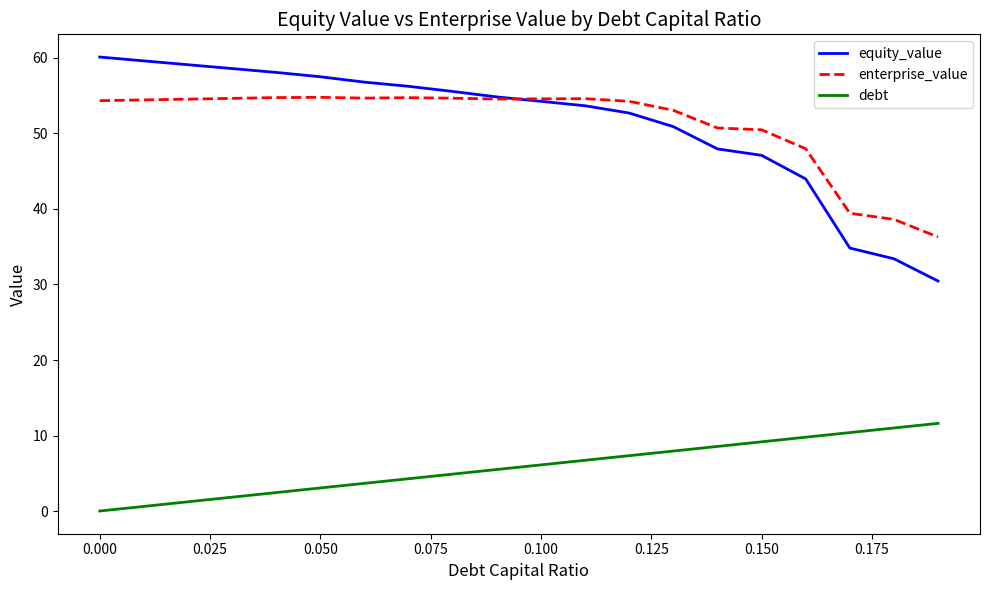

What is the maximum value for enterprise_value?

54.8